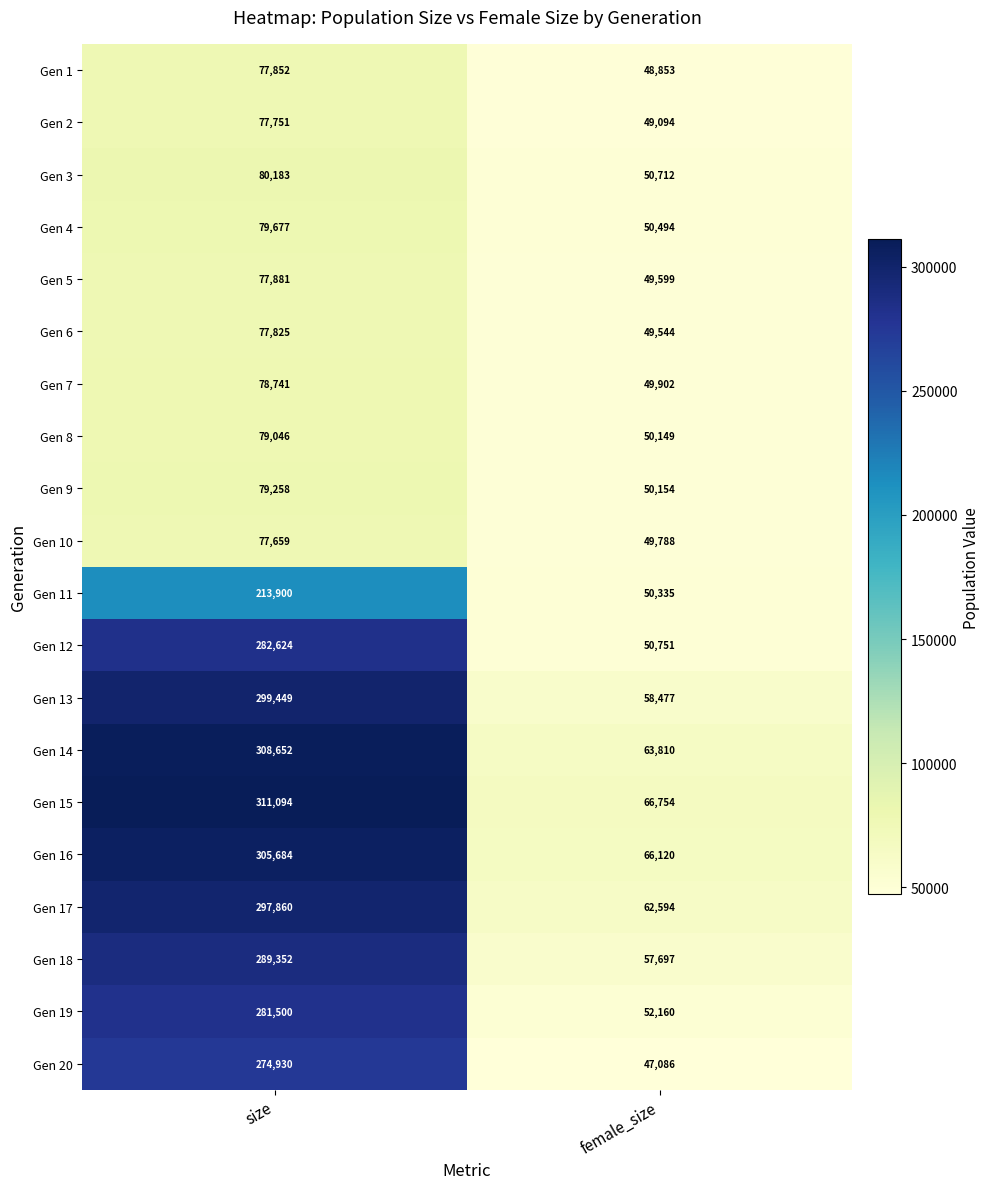

Which series has the largest range (max minus min)?

Gen 14